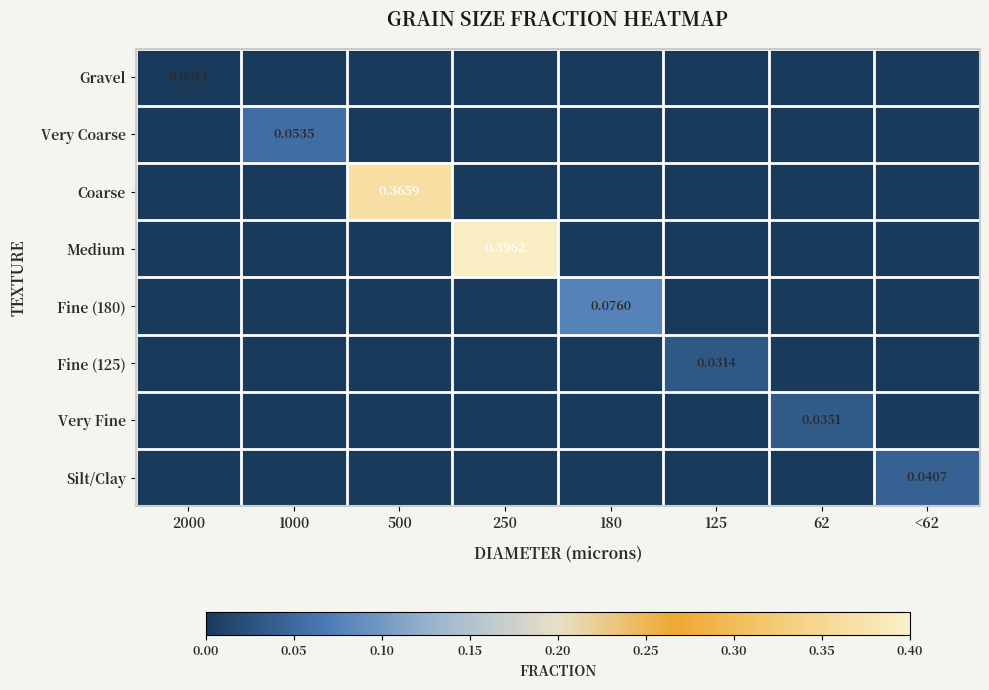

How many values in the Fine (125) series exceed 0?

1